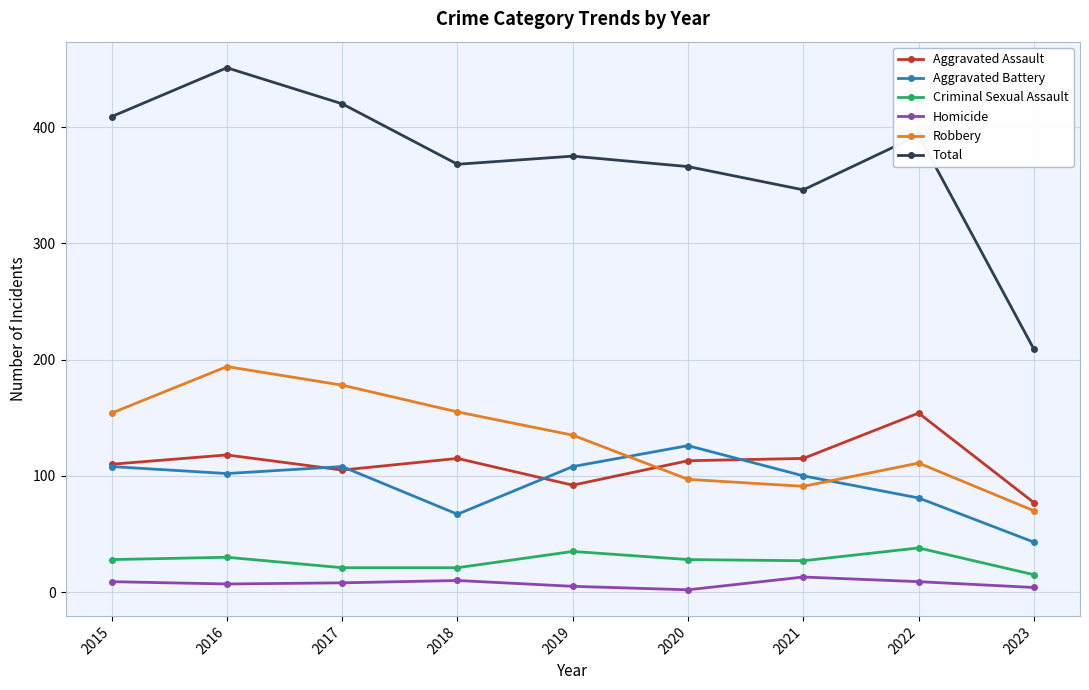

At which label does Aggravated Battery reach its peak?

2020